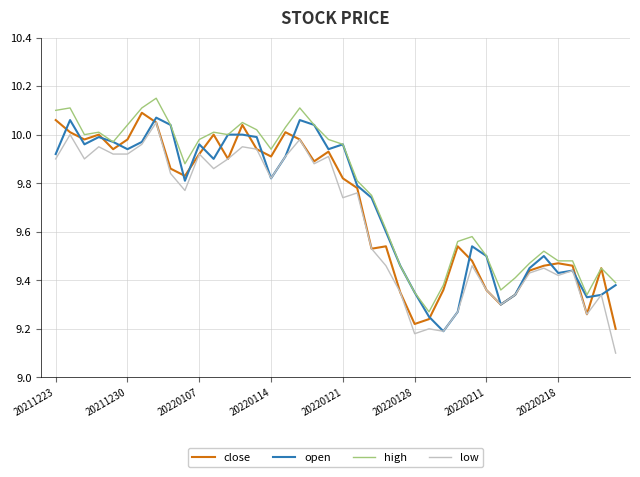

What is the minimum value shown in the chart?

9.1